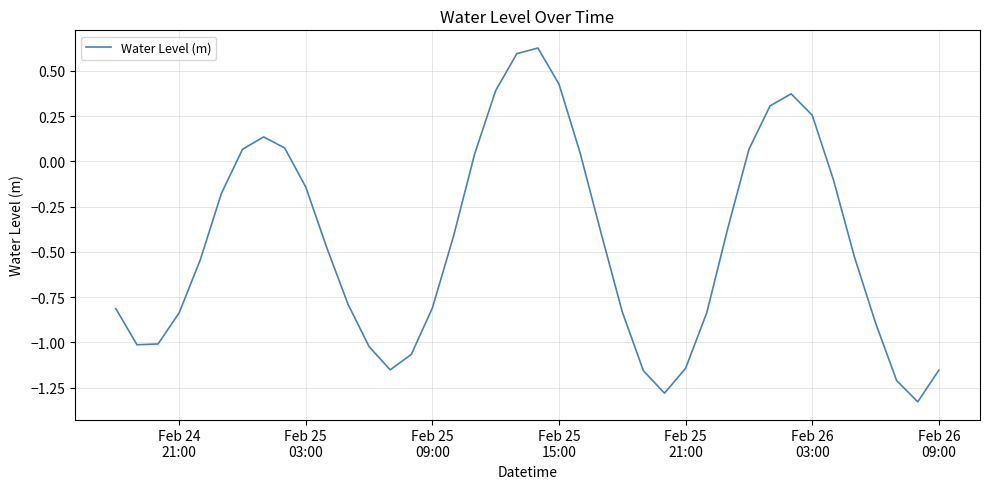

What is the difference between the maximum and minimum values?

2.0